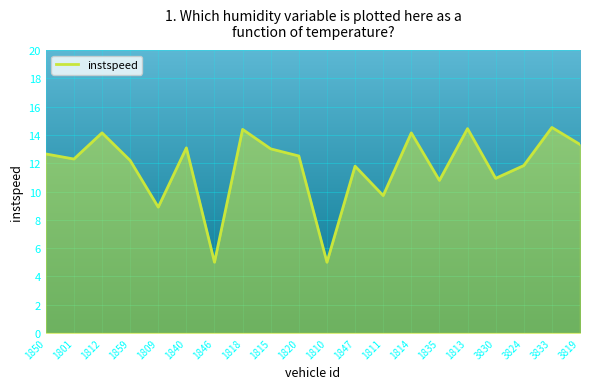

The value at 3824 is 11.8. True or false?

True